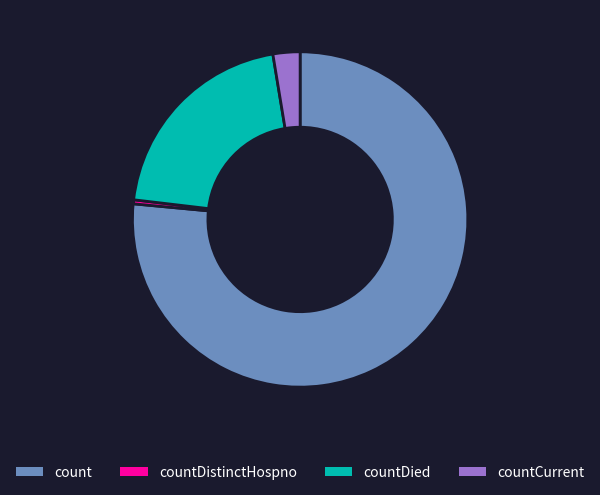

Which slice is the largest?

count